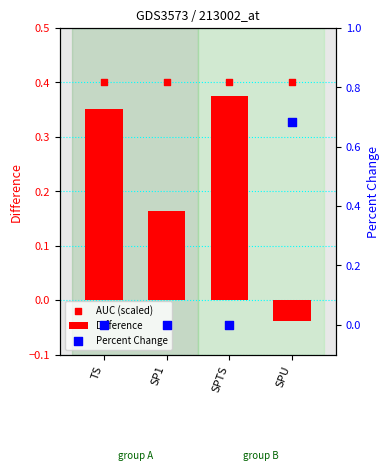

Which series has the largest Y range (max minus min)?

Percent Change